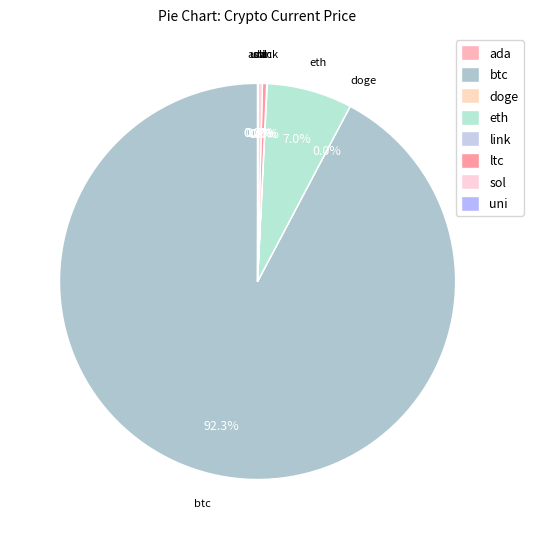

To the nearest percent, what is the average slice percentage?

12%